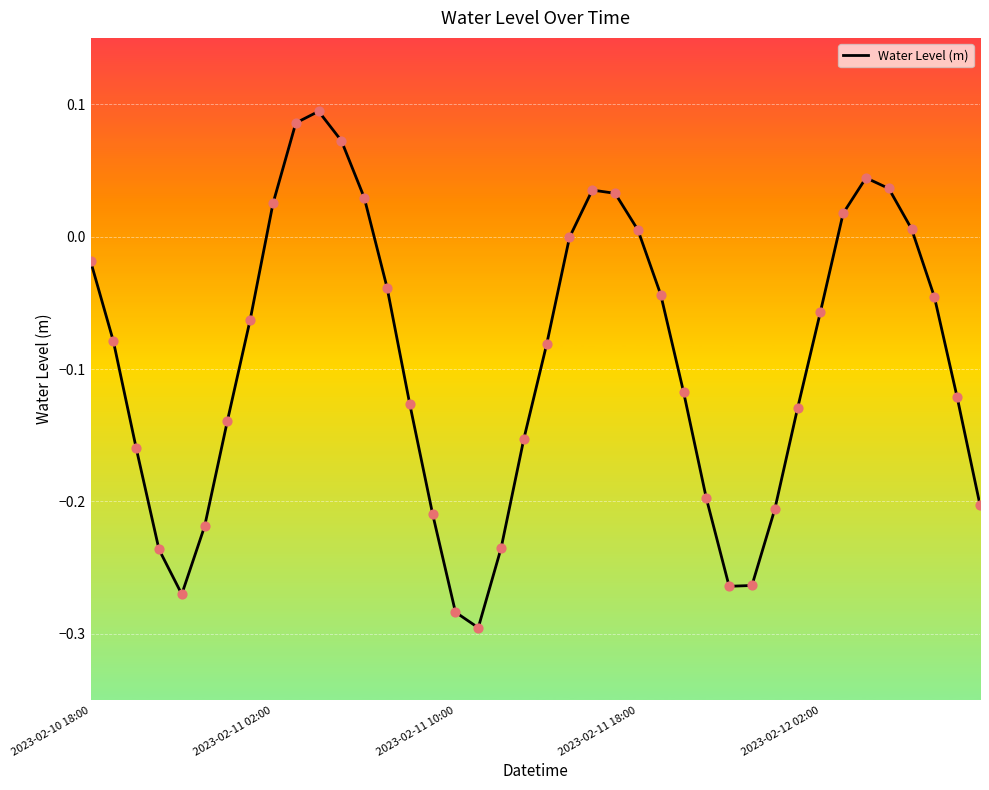

What is the difference between the maximum and minimum values?

0.4